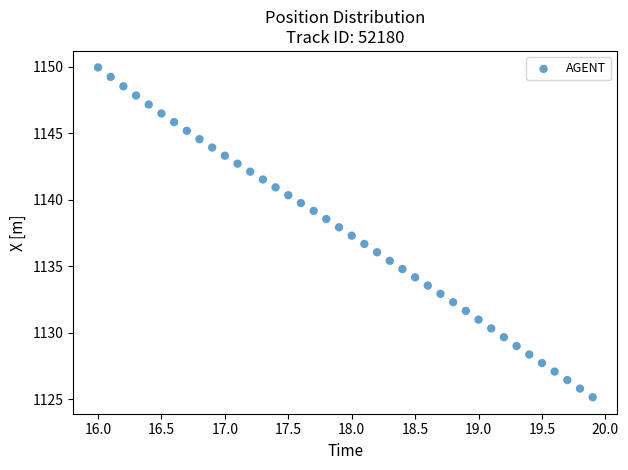

What is the range of Y values (max minus min)?

24.8